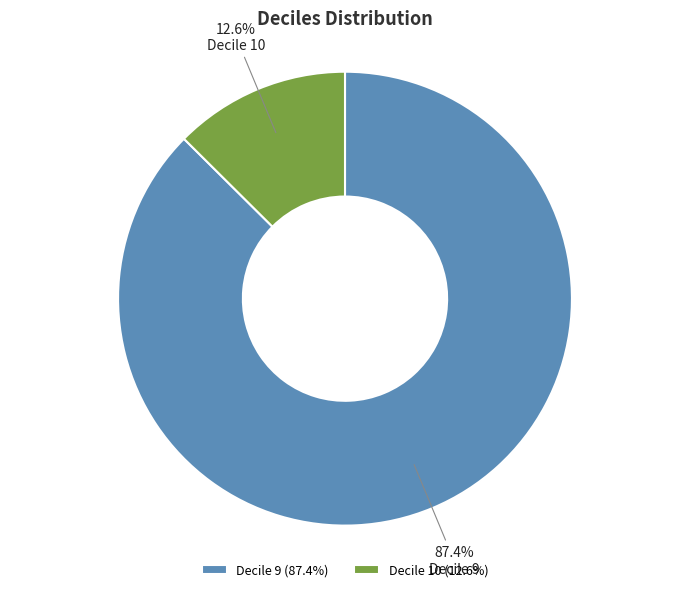

Which has a higher value, Decile 10 (12.6%) or Decile 9 (87.4%)?

Decile 9 (87.4%)